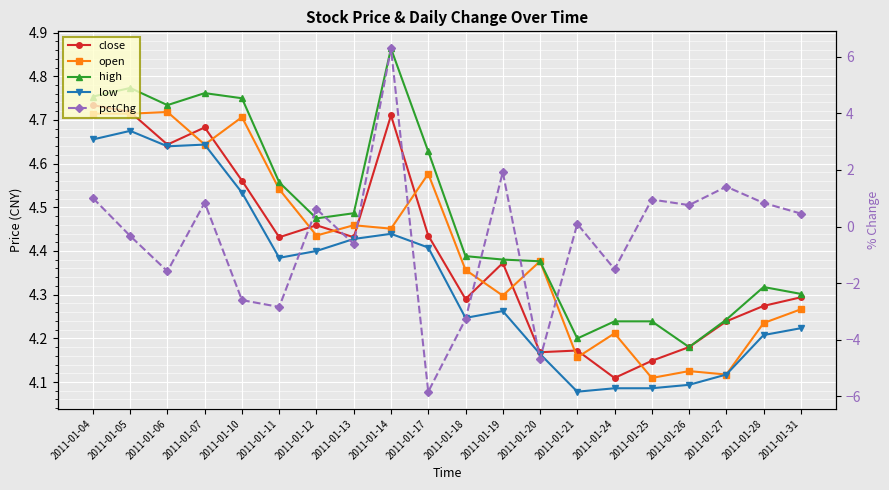

Rank the series at 2011-01-24 from lowest to highest value.

pctChg, low, close, open, high